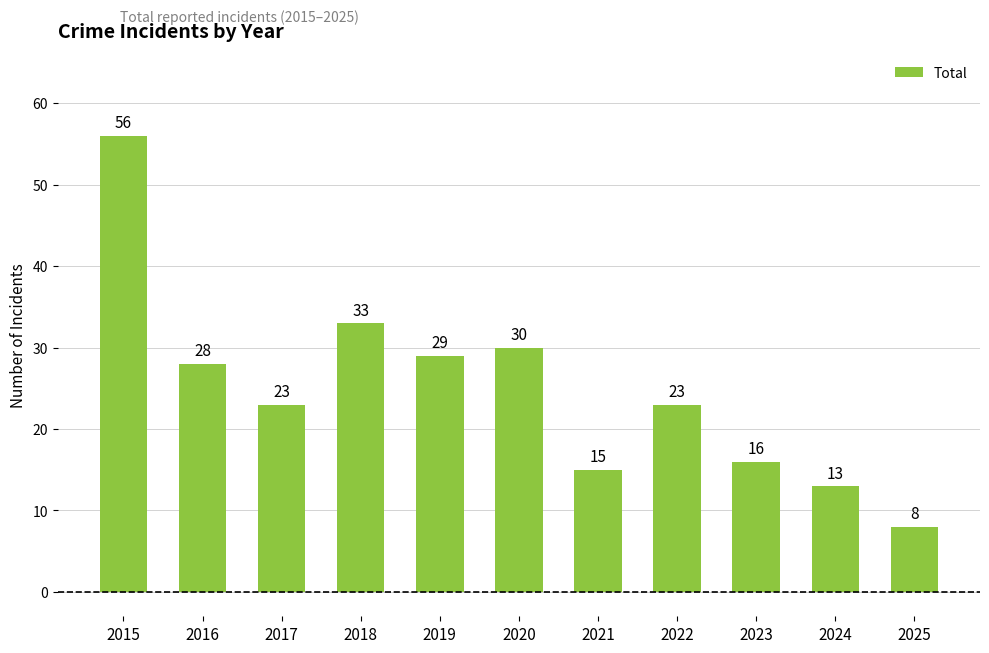

What is the difference between the maximum and minimum values?

48